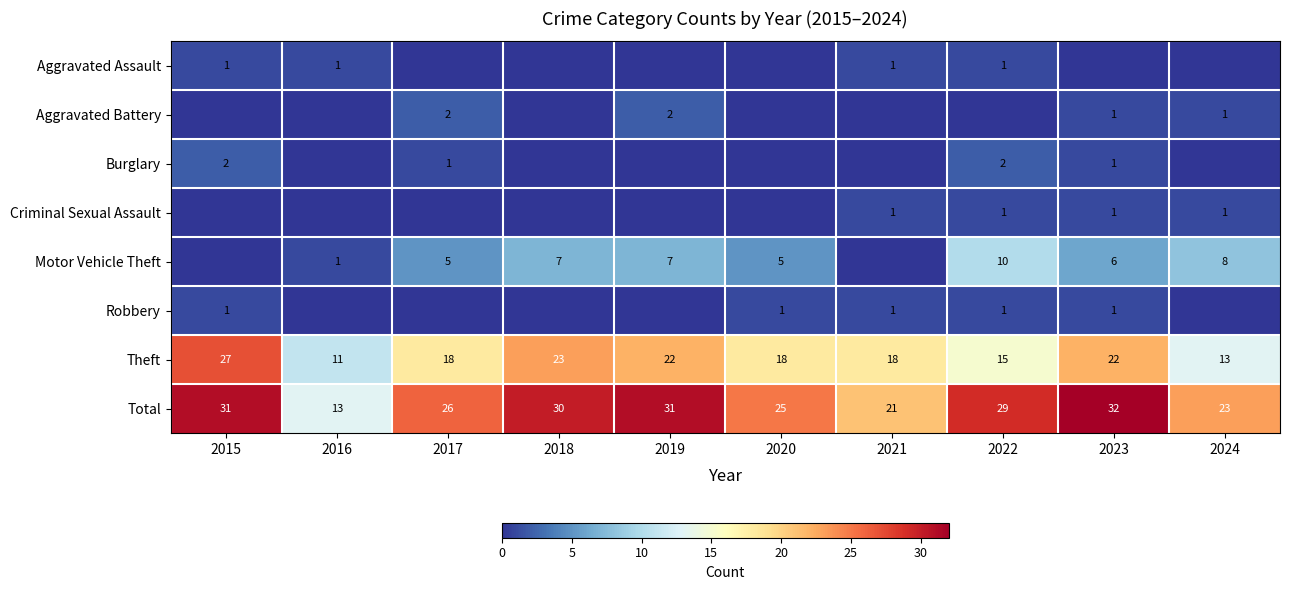

How many Criminal Sexual Assault values are between 0 and 1?

10